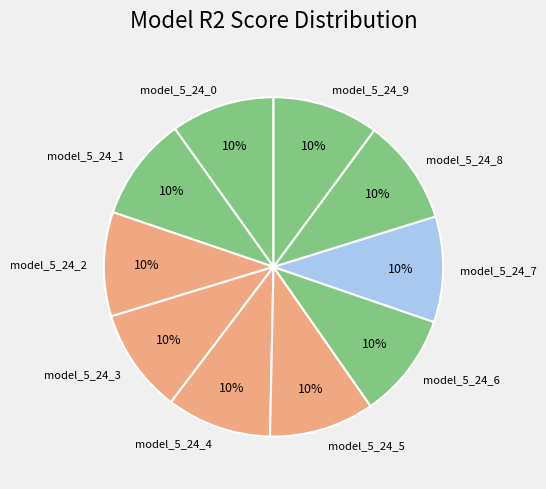

Is the sum of model_5_24_1 and model_5_24_4 greater than half?

No